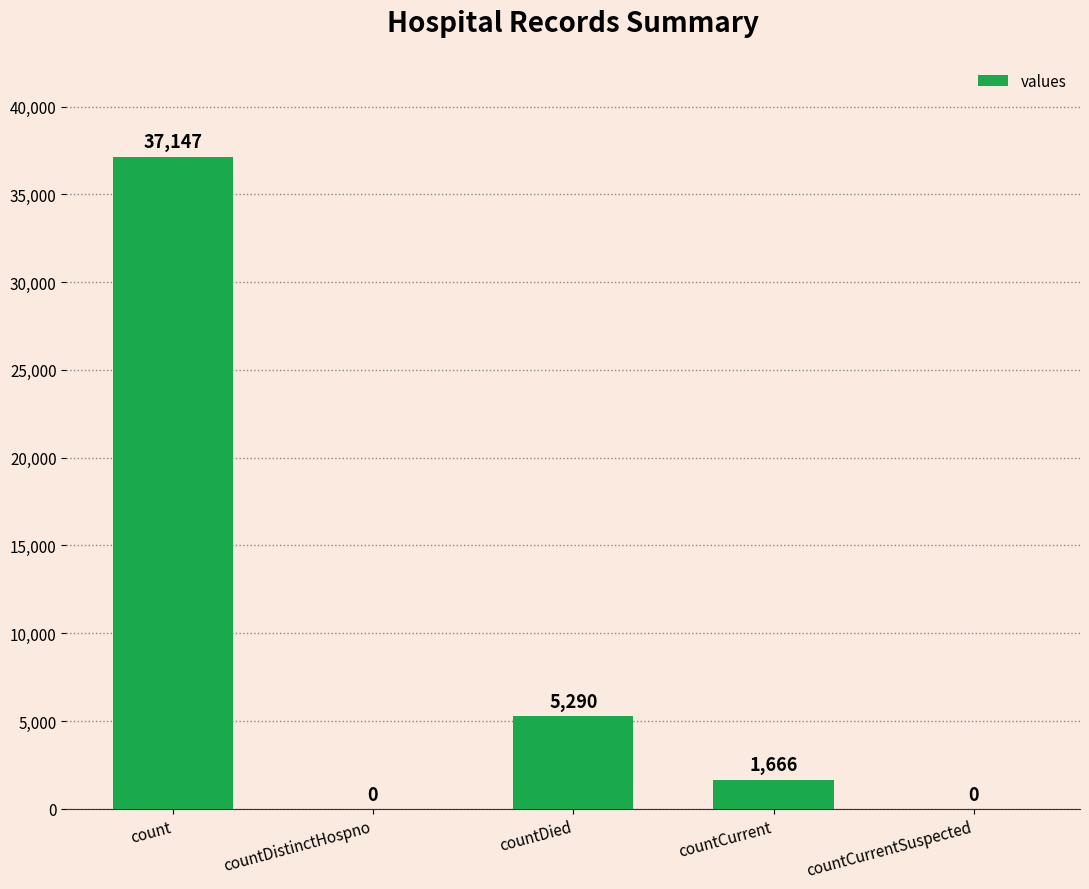

Where does the data first go above 1666?

count